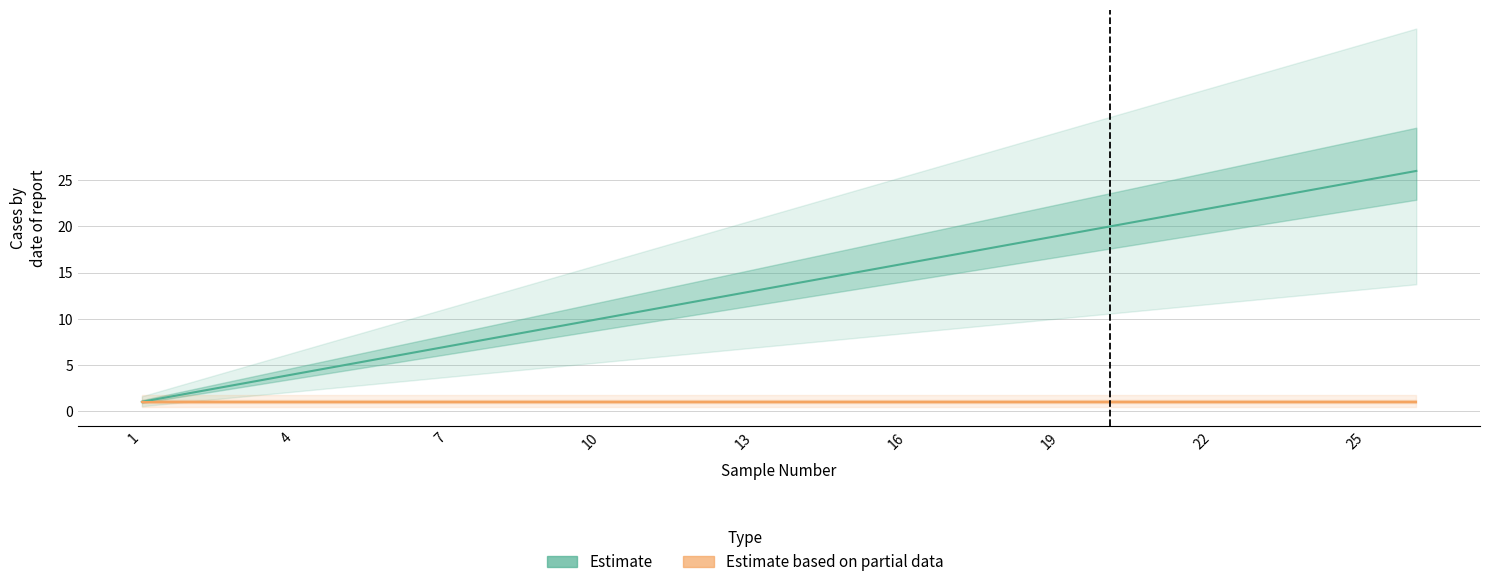

True or false: s2cDNASampleNumber and s1cDNASampleNumber cross at least once.

False